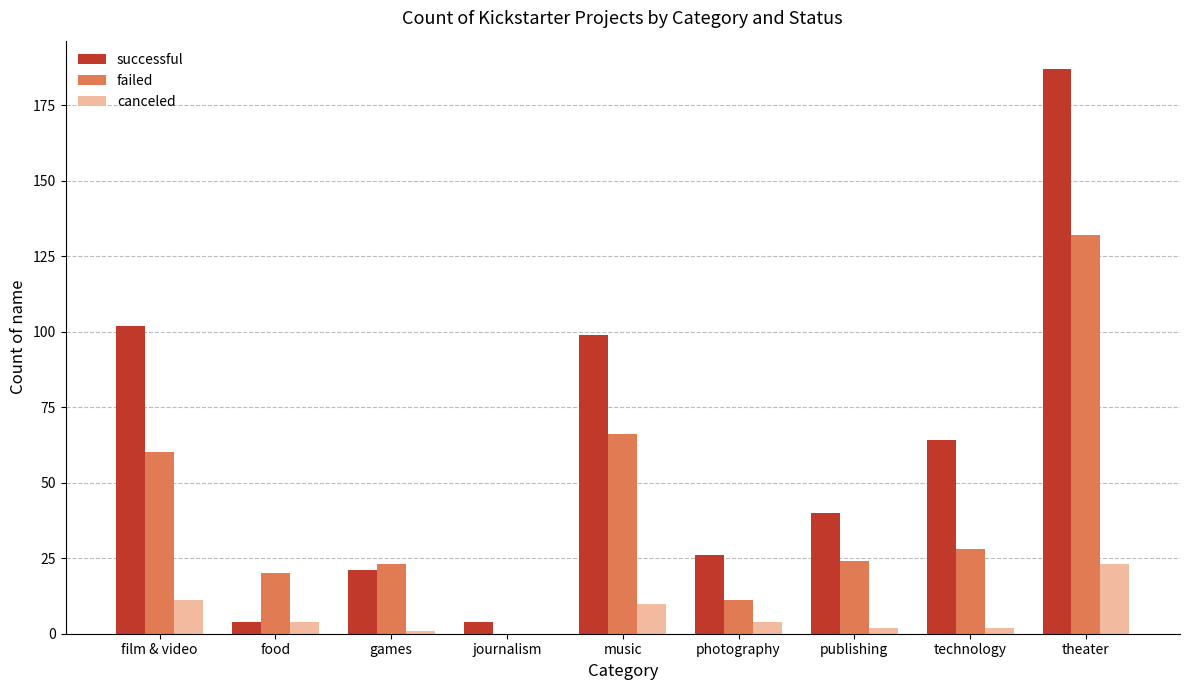

Reading left to right, what are all the values shown in this chart?

successful: 102	4	21	4	99	26	40	64	187
failed: 60	20	23	0	66	11	24	28	132
canceled: 11	4	1	0	10	4	2	2	23